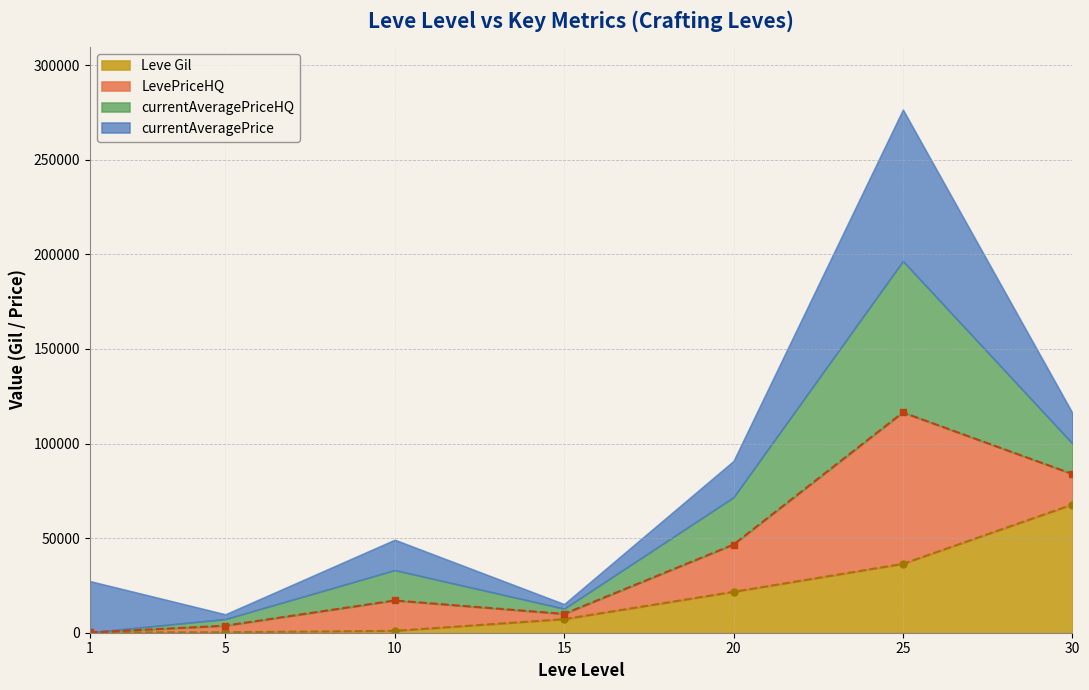

True or false: currentAveragePrice has a value of 787 at 5.

False